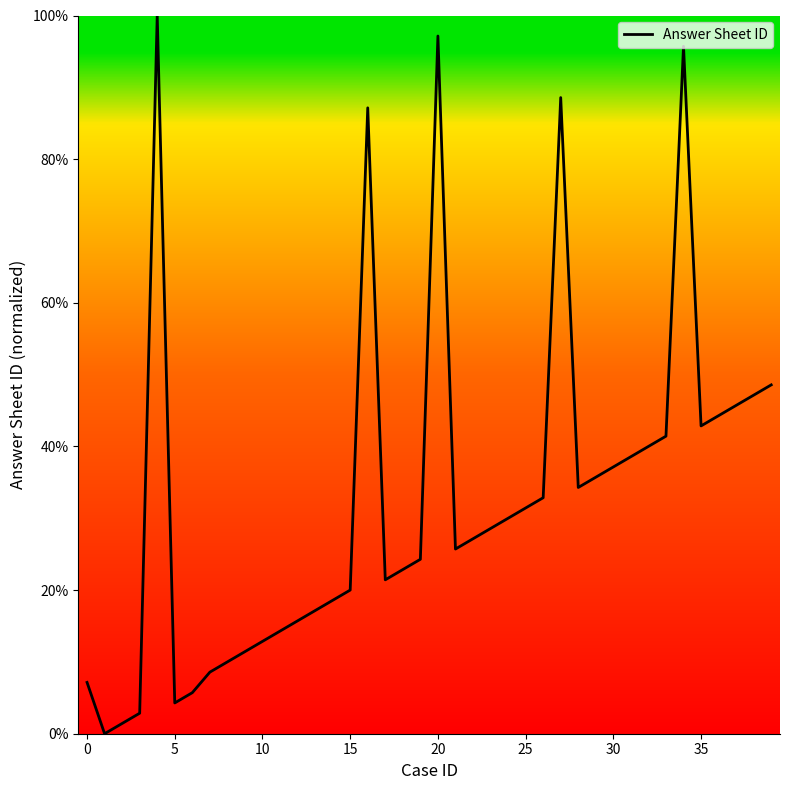

What is the difference between the maximum and minimum values?

100.0